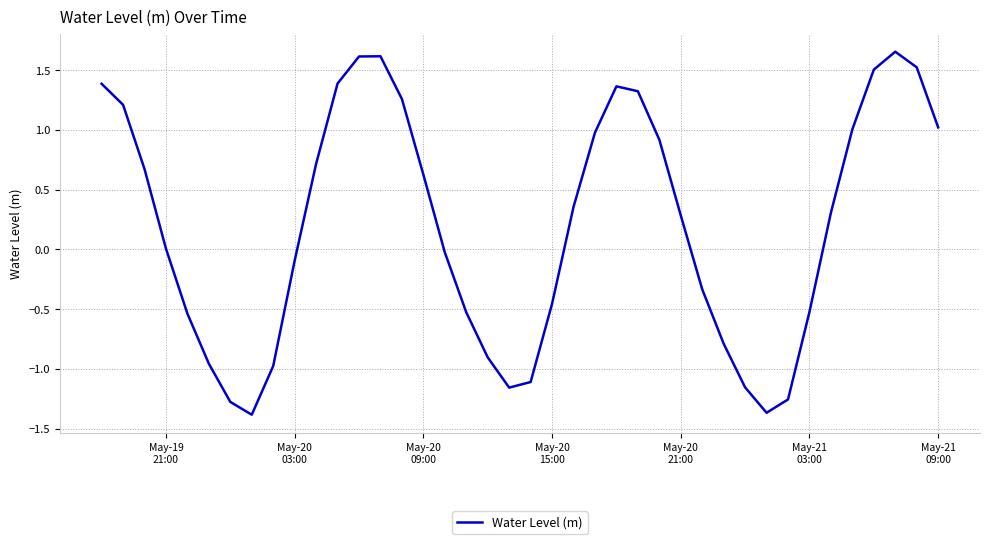

What is the difference between the maximum and minimum values?

3.0